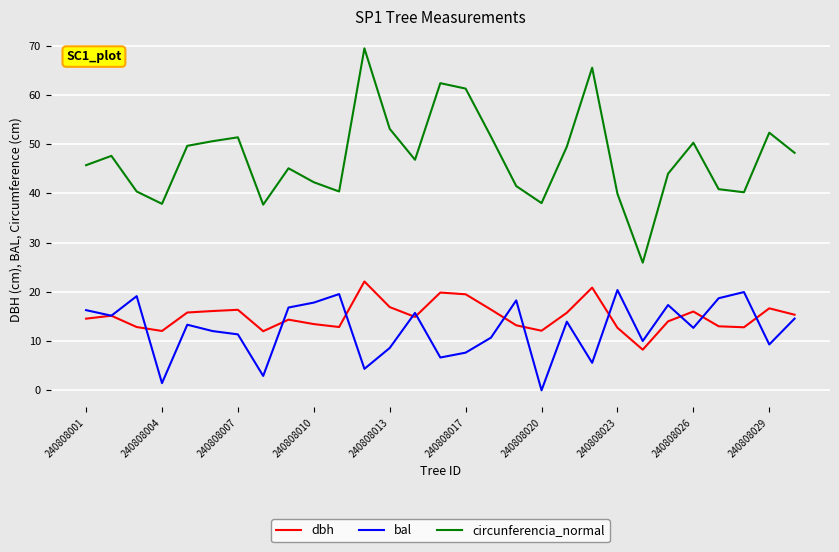

True or false: bal and circunferencia_normal intersect in this chart.

False